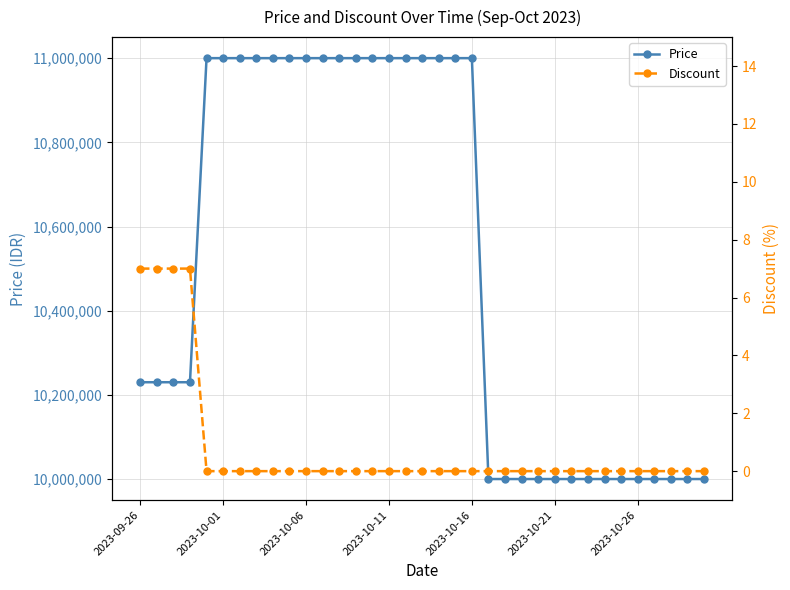

How many Discount values are between 0 and 1?

31